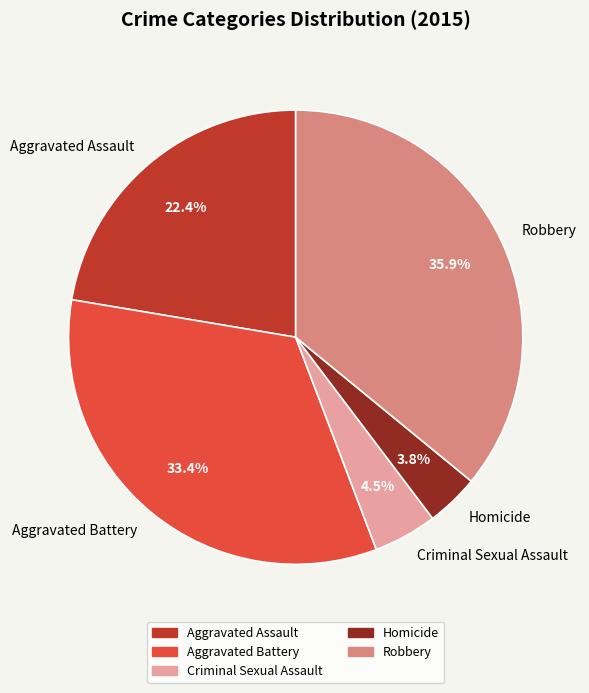

Is the sum of Aggravated Assault and Robbery greater than half?

Yes